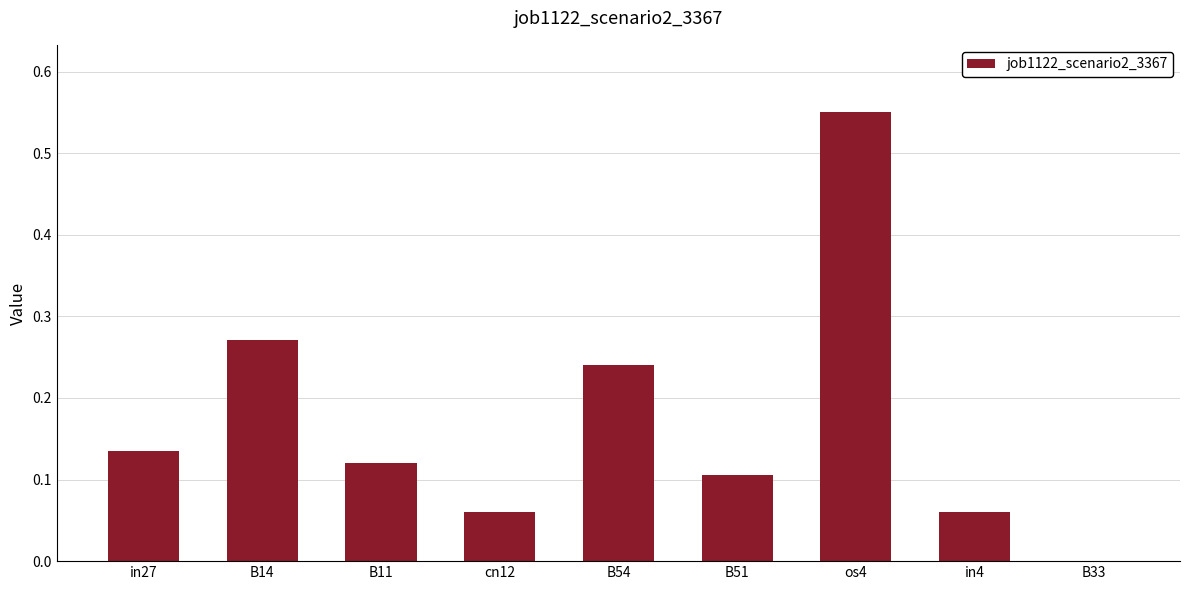

Which category has the highest value across all series?

os4